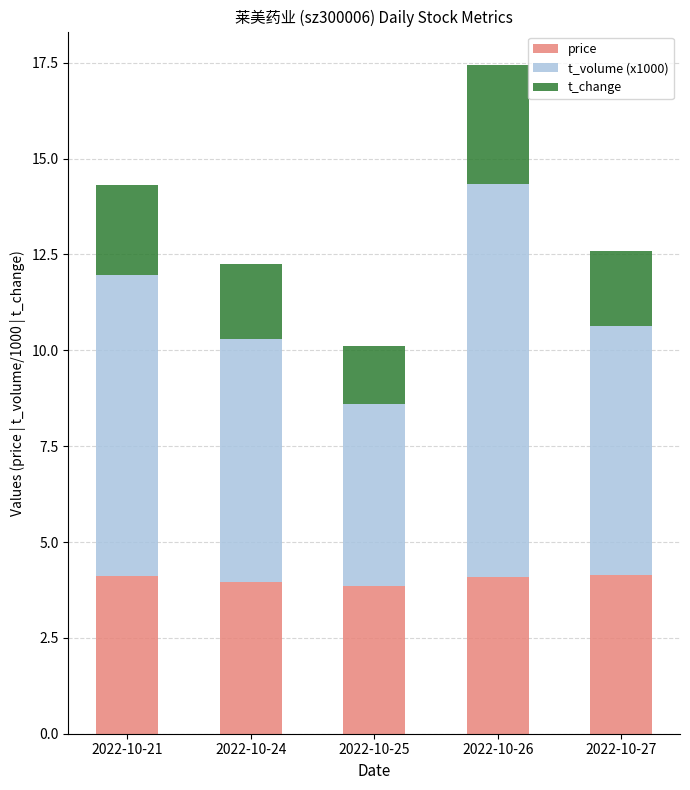

True or false: price has a value of 4.1 at 2022-10-21.

True